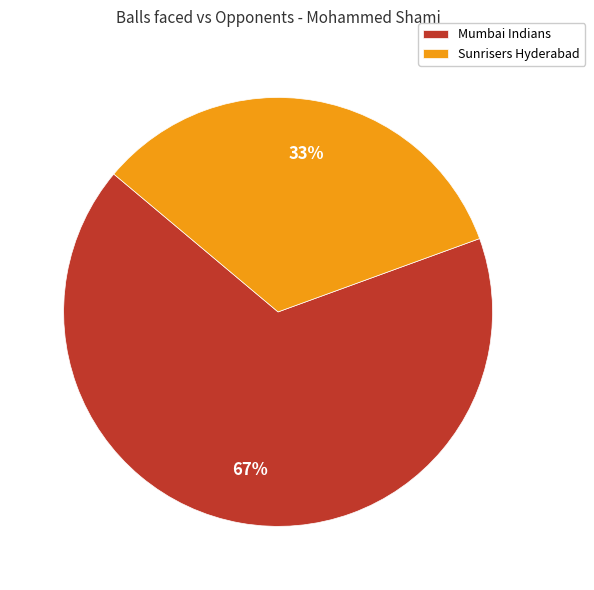

Rank the categories by value from highest to lowest.

Mumbai Indians, Sunrisers Hyderabad